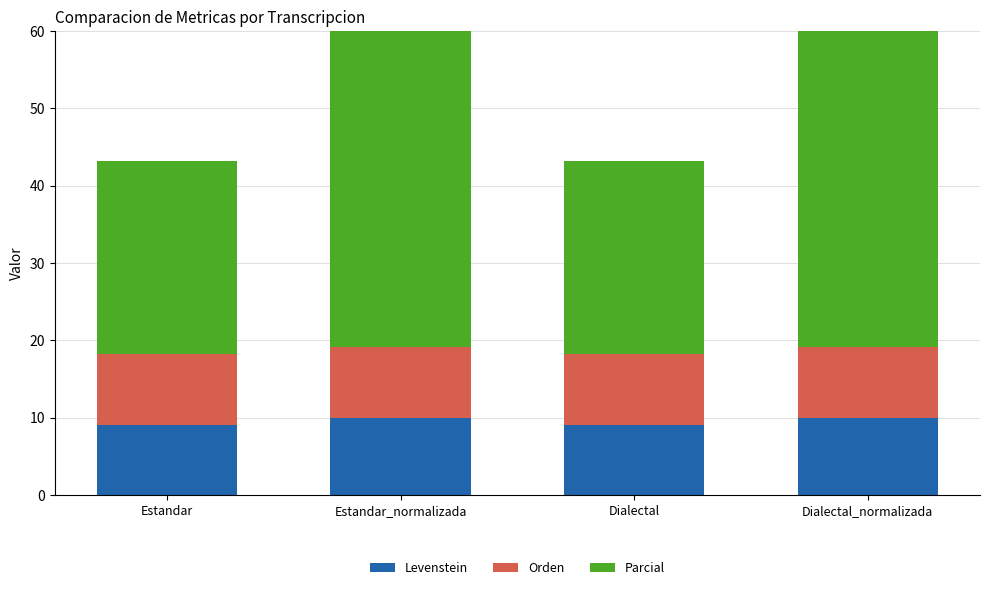

Is the value of Parcial at Estandar greater than the value of Orden at Dialectal?

Yes